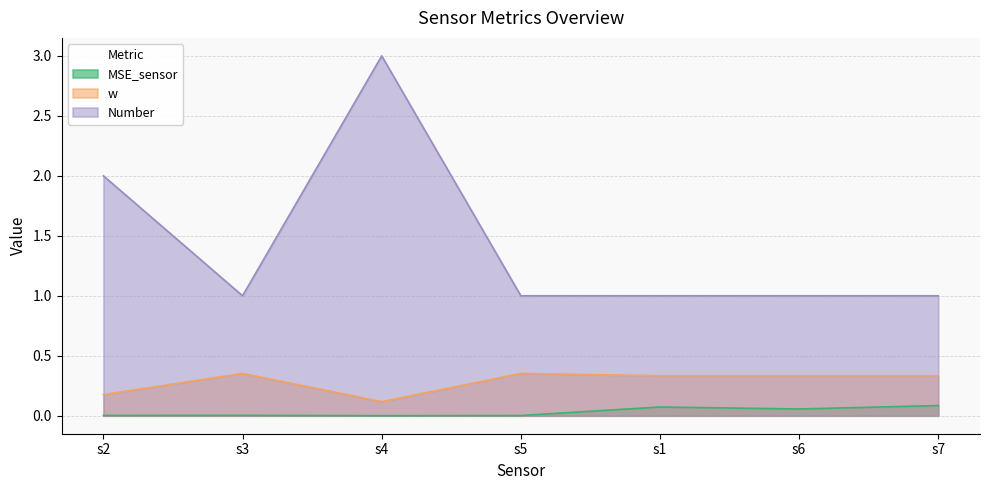

Reading left to right, transcribe all the data shown in this chart.

MSE_sensor: 0.0	0.0	0.0	0.0	0.1	0.1	0.1
w: 0.2	0.4	0.1	0.4	0.3	0.3	0.3
Number: 2.0	1.0	3.0	1.0	1.0	1.0	1.0